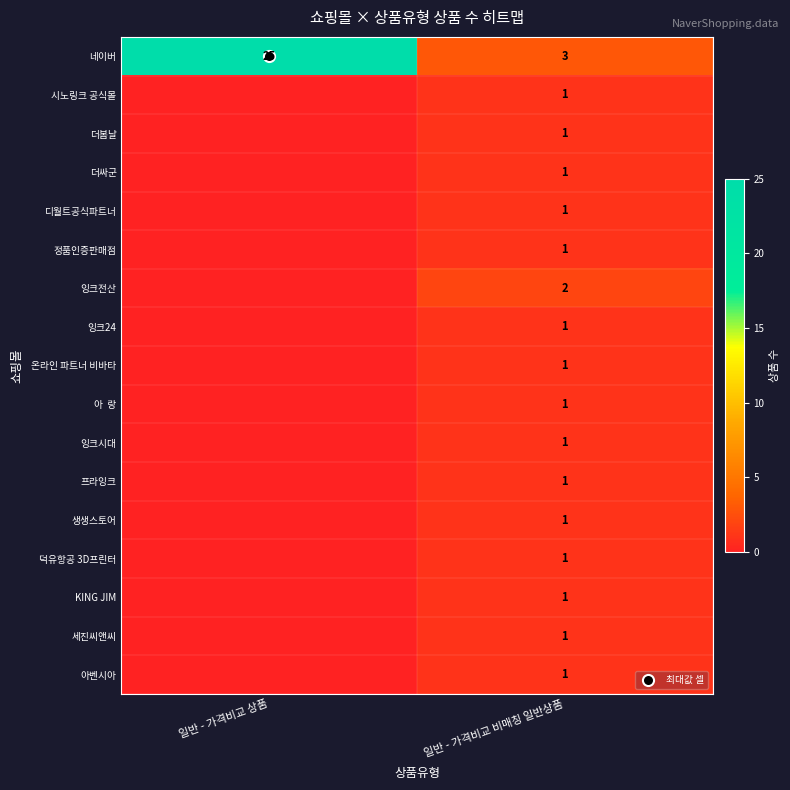

What is the total value across all series at 일반 - 가격비교 비매칭 일반상품?

20